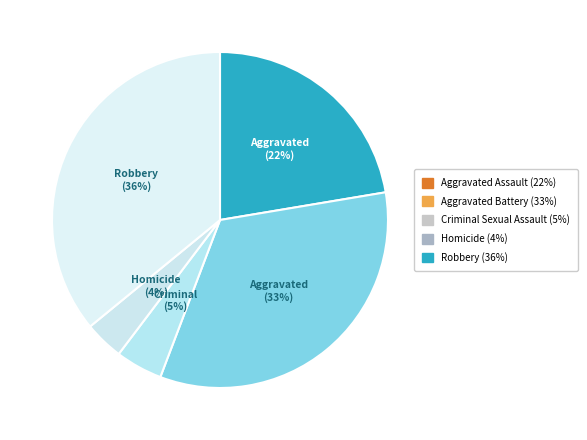

To the nearest percent, what percentage of the pie is Robbery?

36%